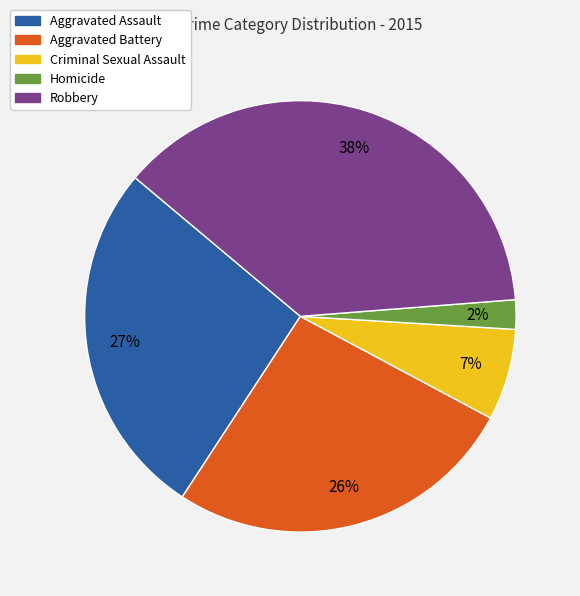

Which slice is the largest?

Robbery